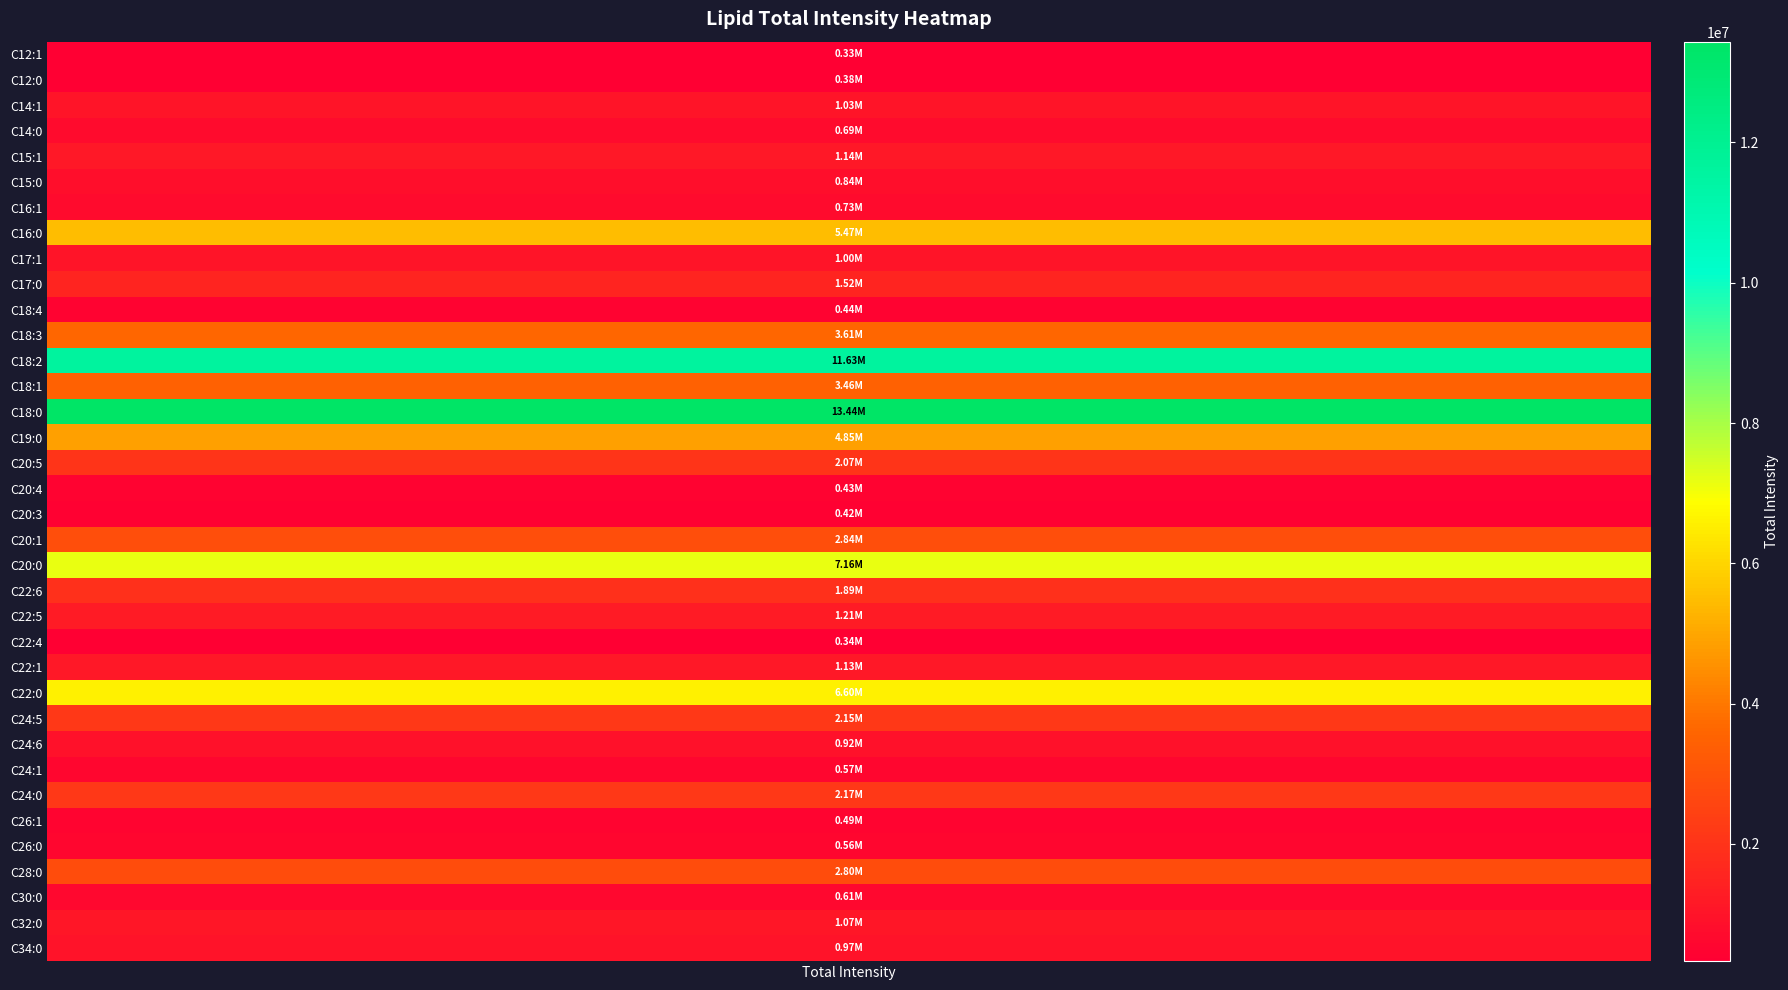

List the labels in order of value, smallest first.

C12:1, C22:4, C12:0, C20:3, C20:4, C18:4, C26:1, C26:0, C24:1, C30:0, C14:0, C16:1, C15:0, C24:6, C34:0, C17:1, C14:1, C32:0, C22:1, C15:1, C22:5, C17:0, C22:6, C20:5, C24:5, C24:0, C28:0, C20:1, C18:1, C18:3, C19:0, C16:0, C22:0, C20:0, C18:2, C18:0